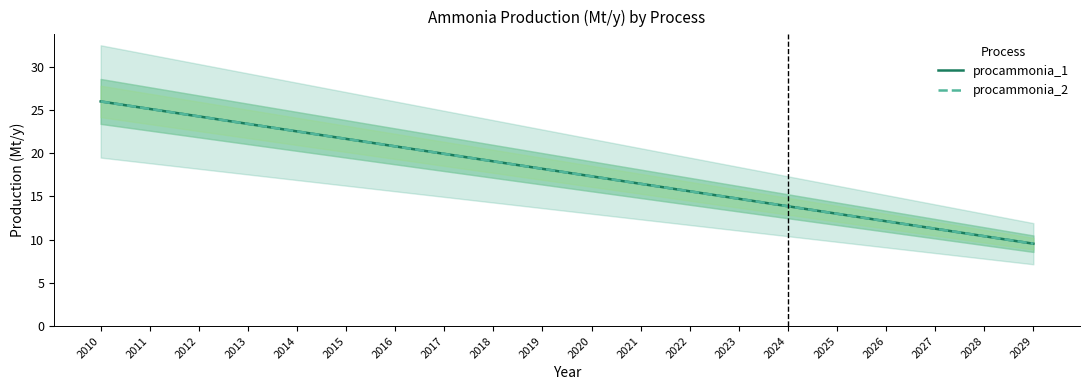

What value does the procammonia_2 series have at 2028?

10.4